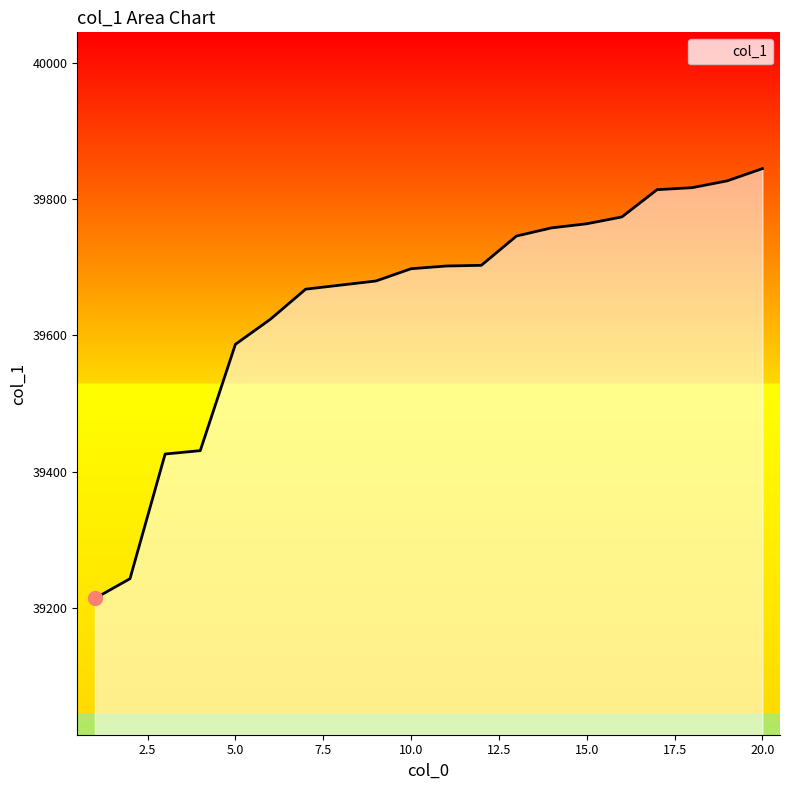

What is the greatest value displayed?

39845